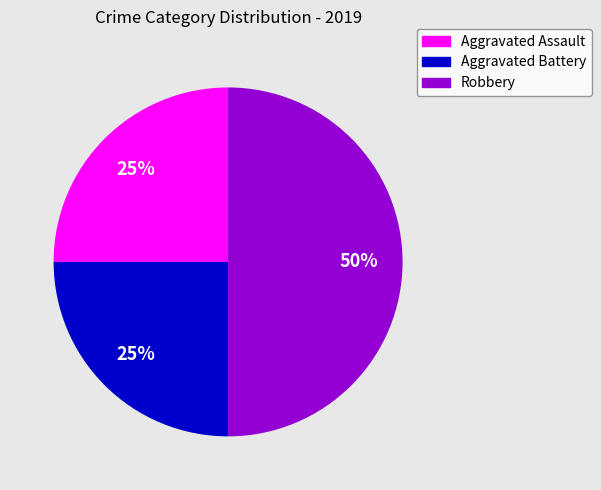

True or false: Aggravated Battery accounts for 19% of the total.

False